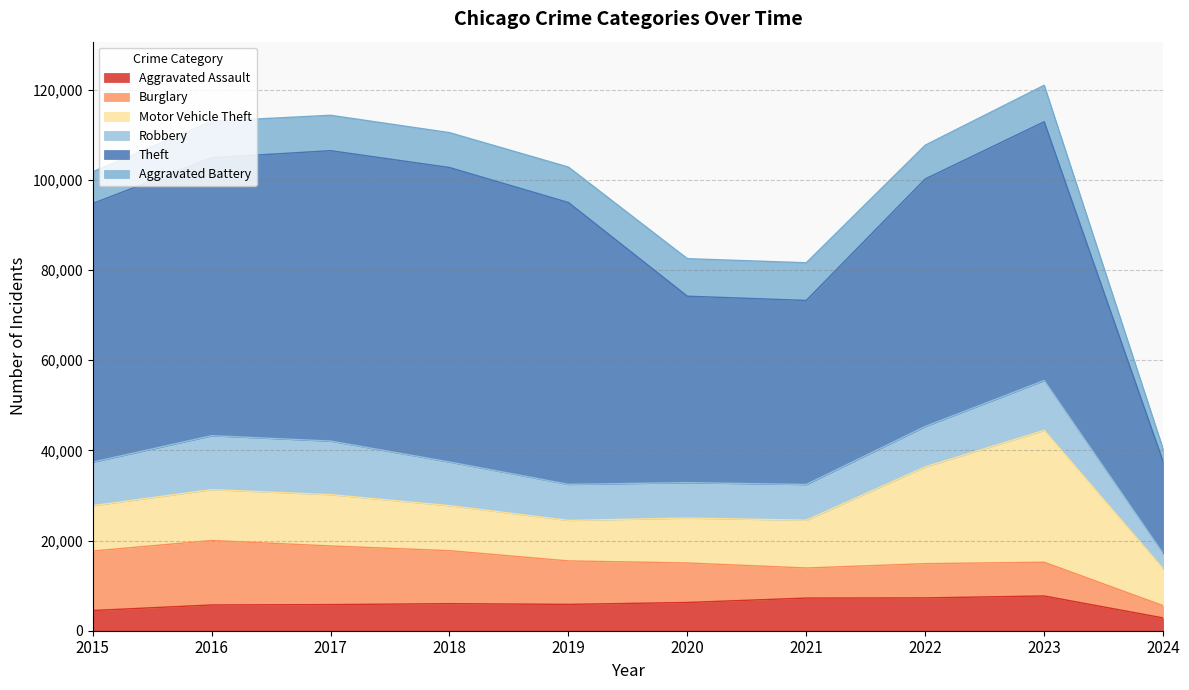

How many data points in Aggravated Assault are less than 6001?

5